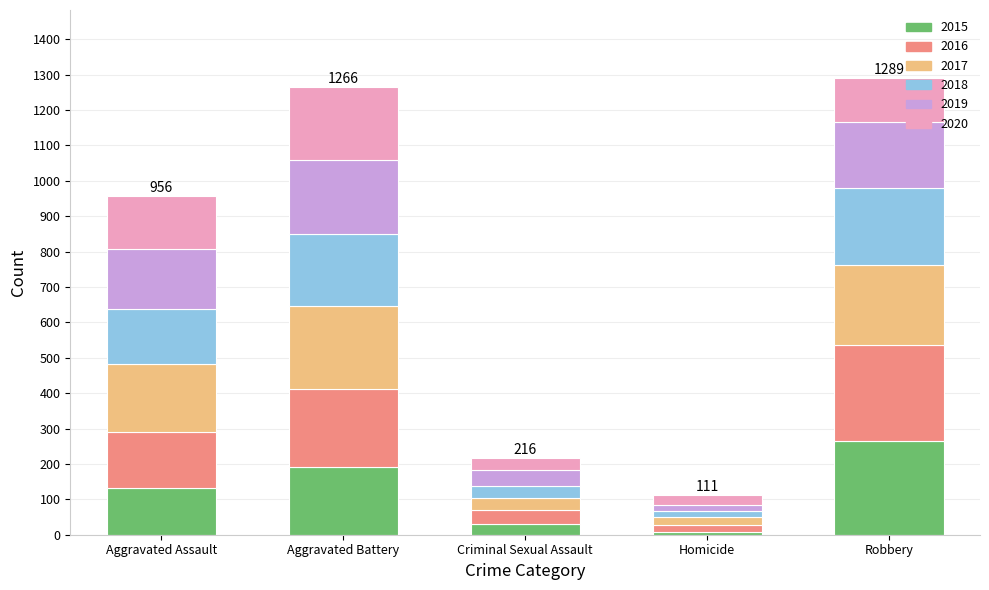

The 2015 series shows 454 at Robbery. True or false?

False